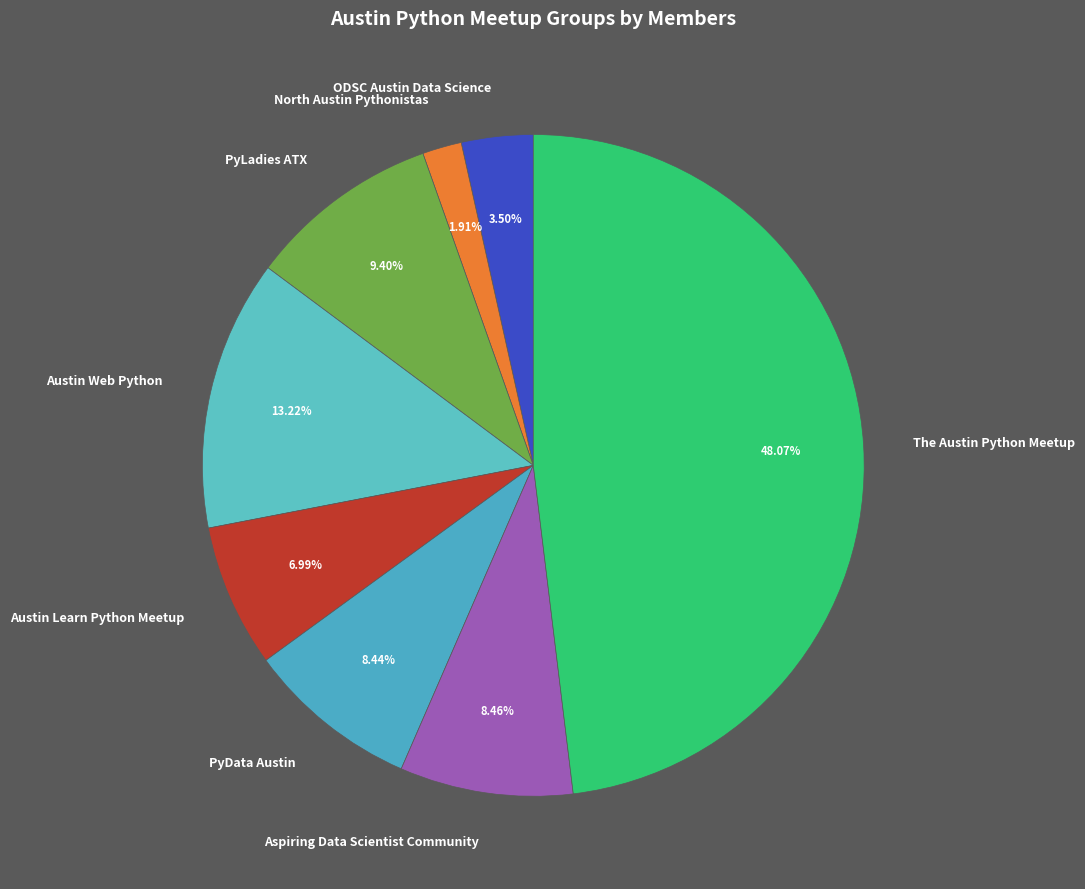

Is it true that North Austin Pythonistas is 2% of the pie?

True